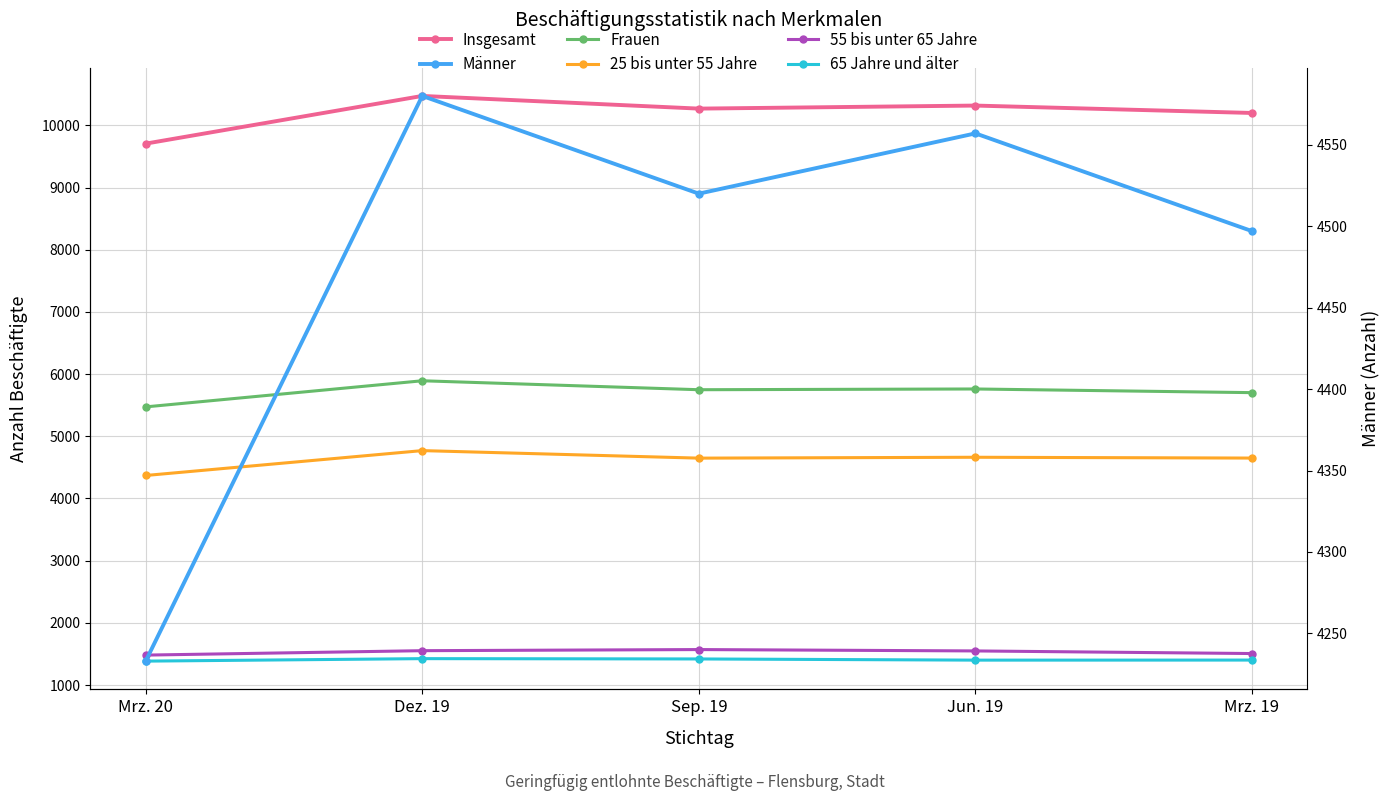

At which label does 65 Jahre und älter first exceed 1402?

Dez. 19